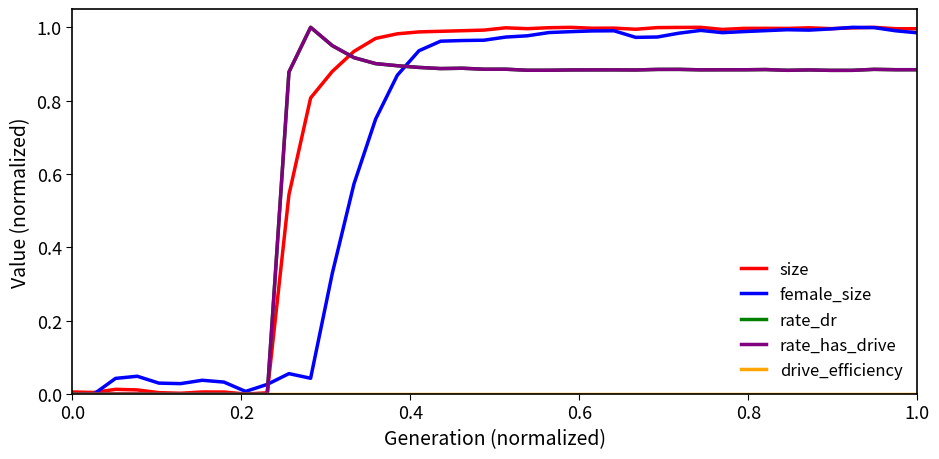

What is the value of the female_size point at the 22nd from the left?

1.0